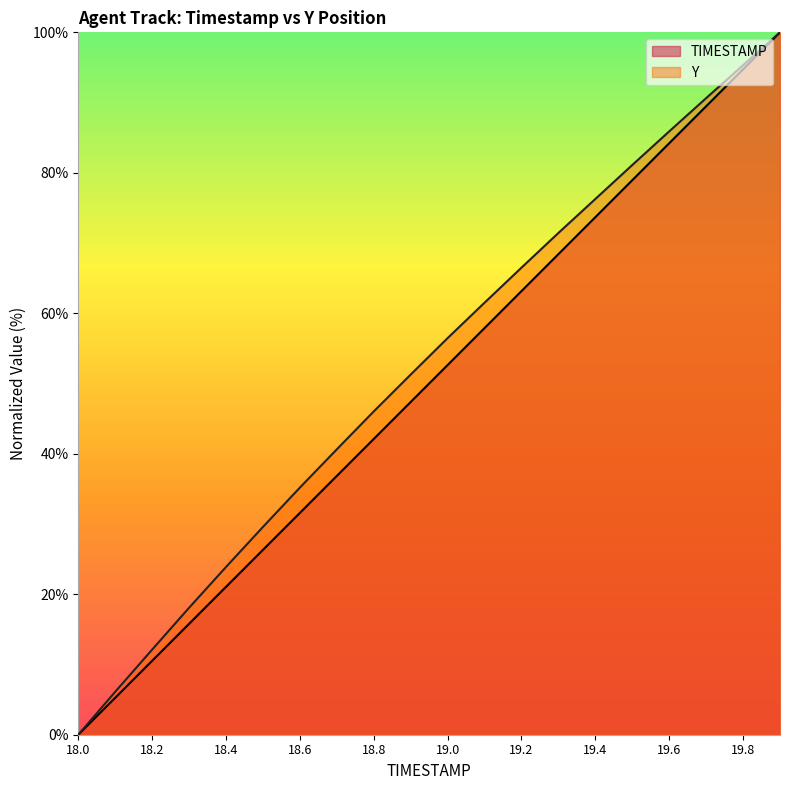

How many positive values does the TIMESTAMP series have?

19